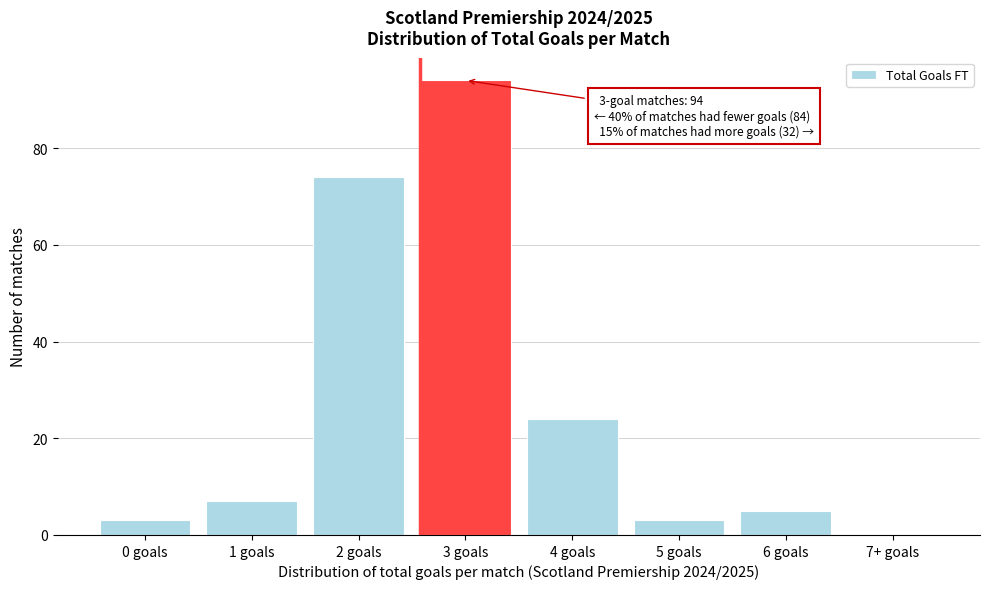

Reading left to right, what are all the values shown in this chart?

0 goals=3	1 goals=7	2 goals=74	3 goals=94	4 goals=24	5 goals=3	6 goals=5	7+ goals=0